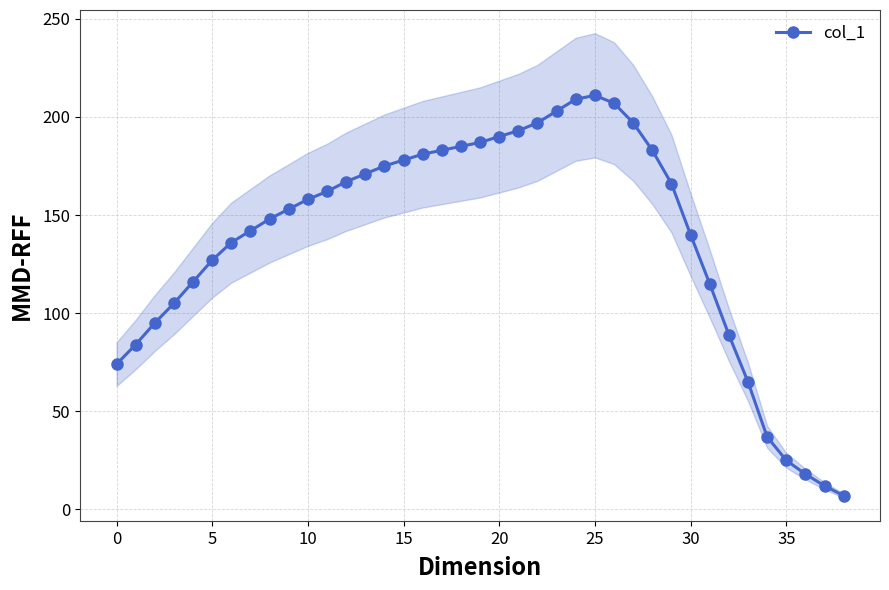

What is the highest value of the col_1 series?

211